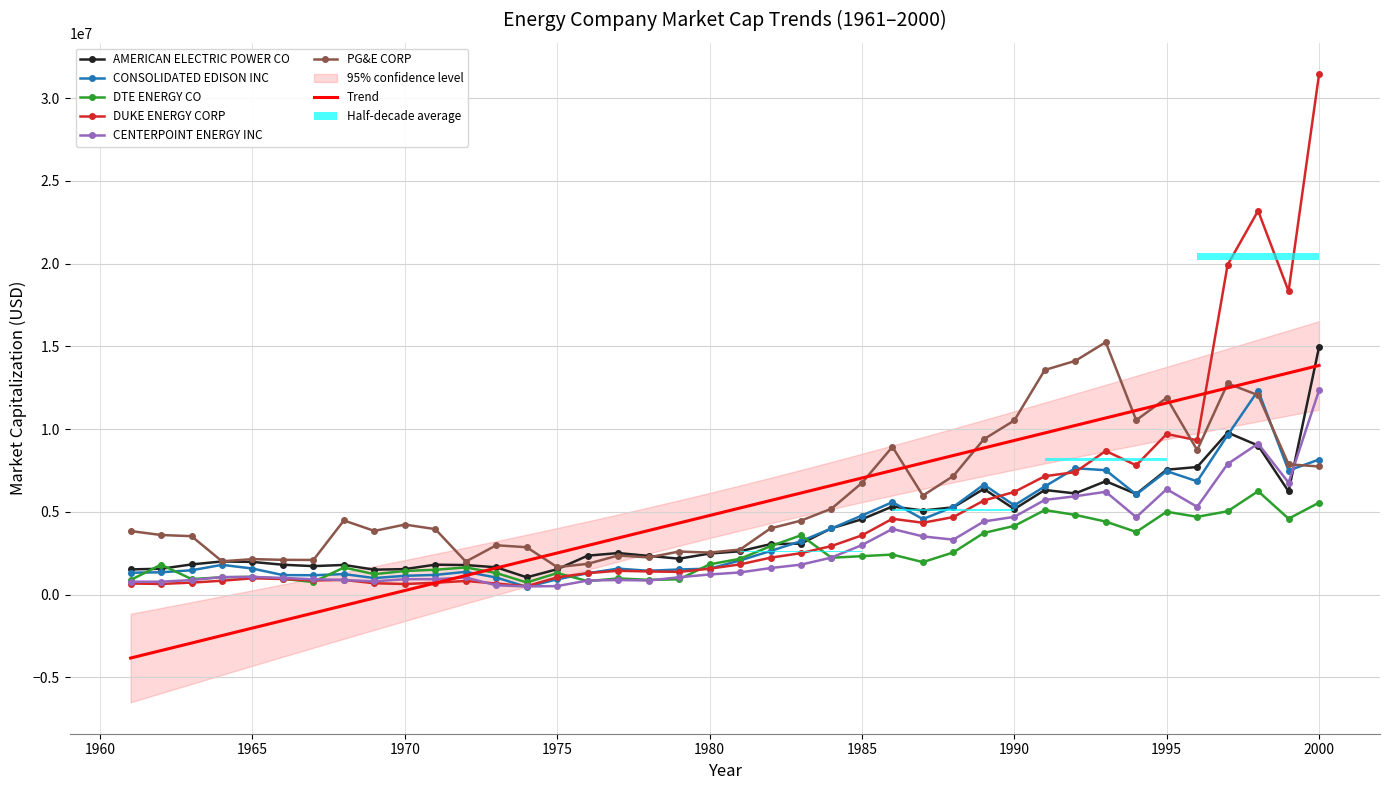

What is the value of the AMERICAN ELECTRIC POWER CO bar at the 39th from the left?

6235558.9